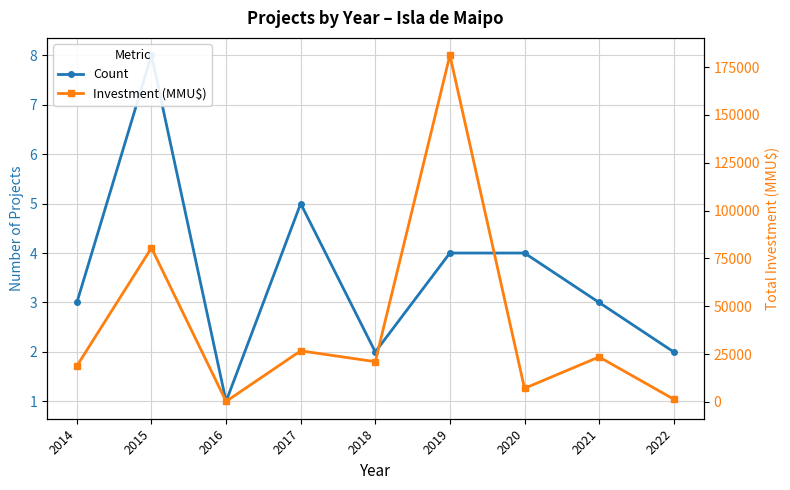

What is the difference between the highest and lowest values at 2022?

1428